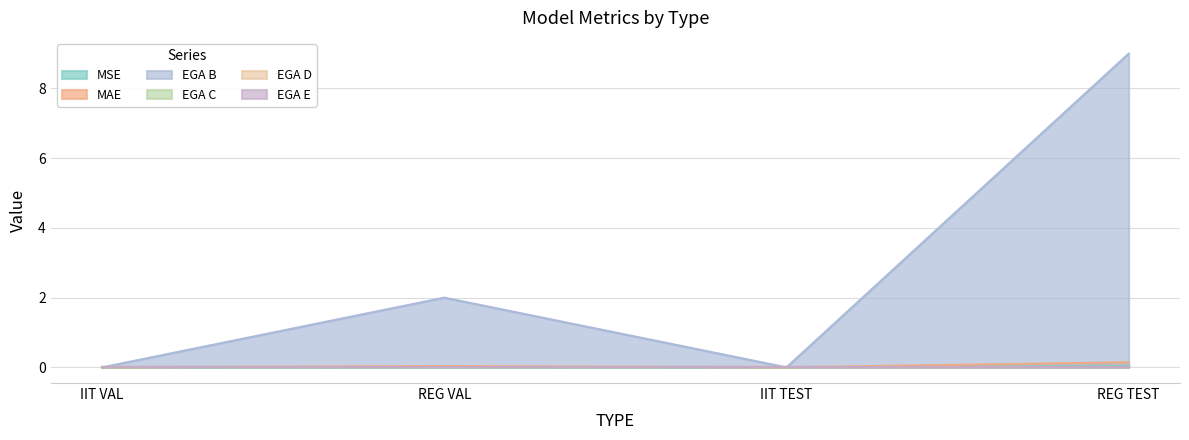

At how many categories does at least one series exceed 5?

1